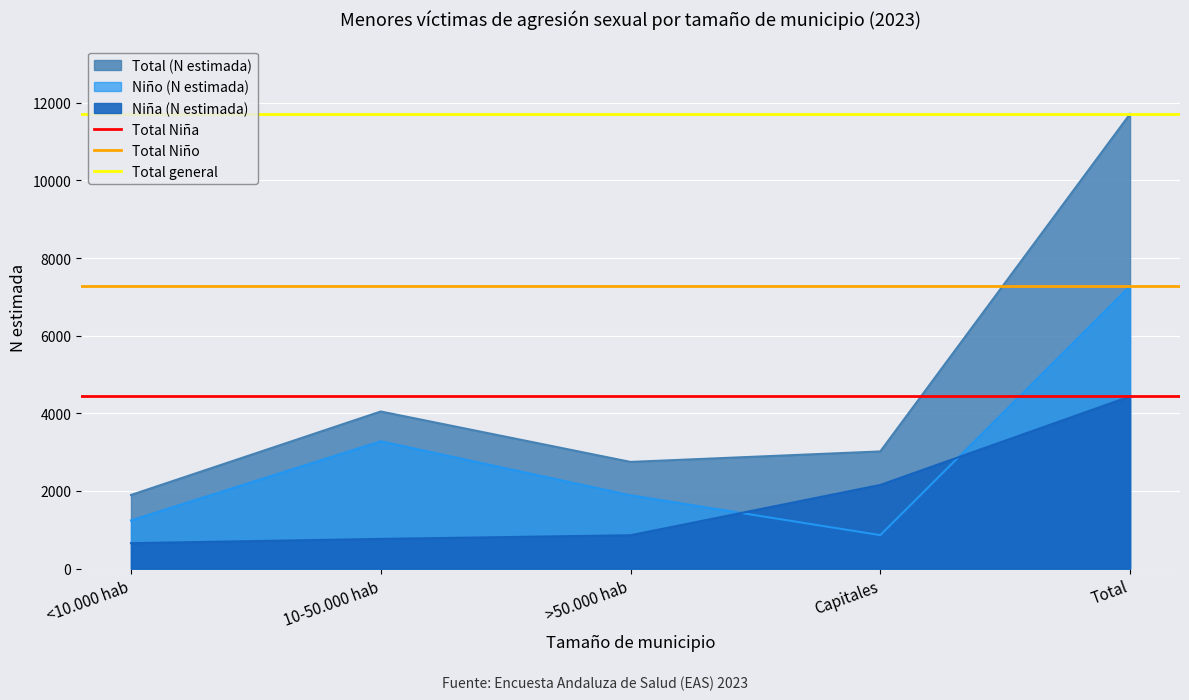

What value does the Total Niña series have at <10.000 hab?

4437